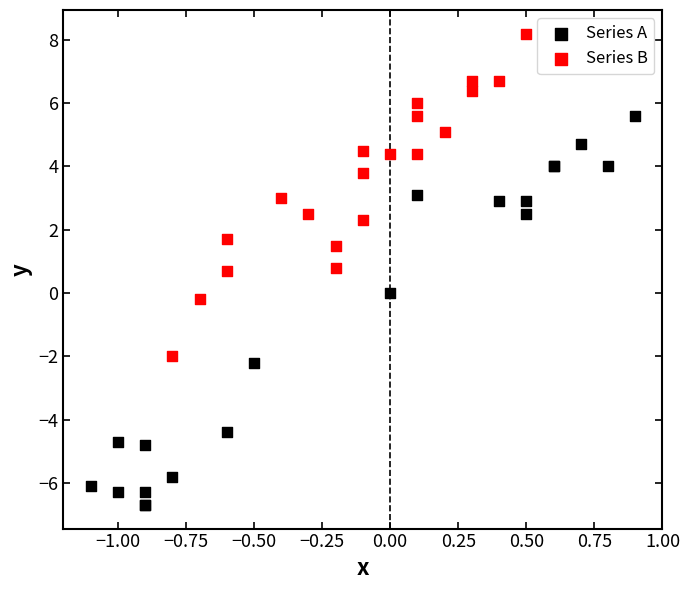

Which series has the largest Y range (max minus min)?

Series A